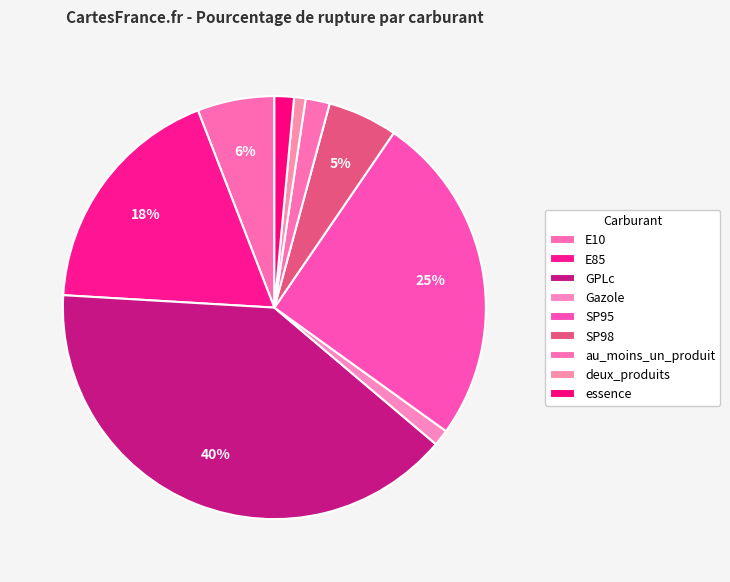

How many segments does this pie chart have?

9